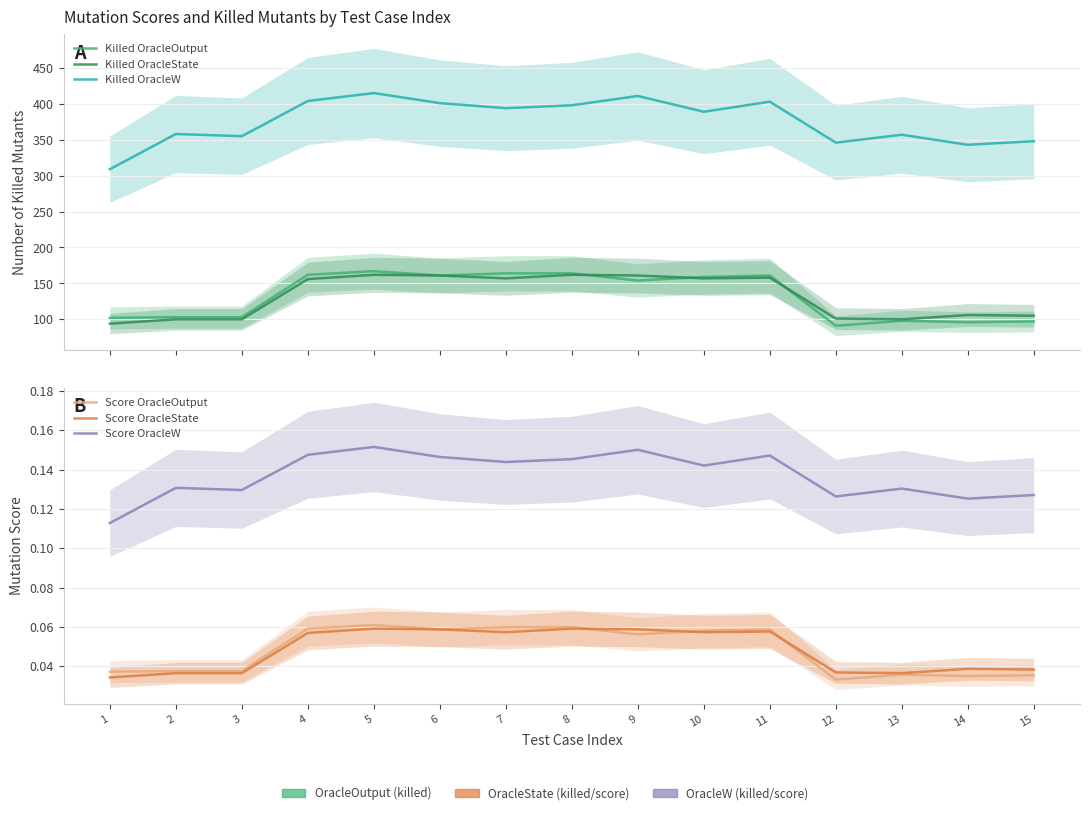

True or false: Killed OracleW and Score OracleOutput cross at least once.

False